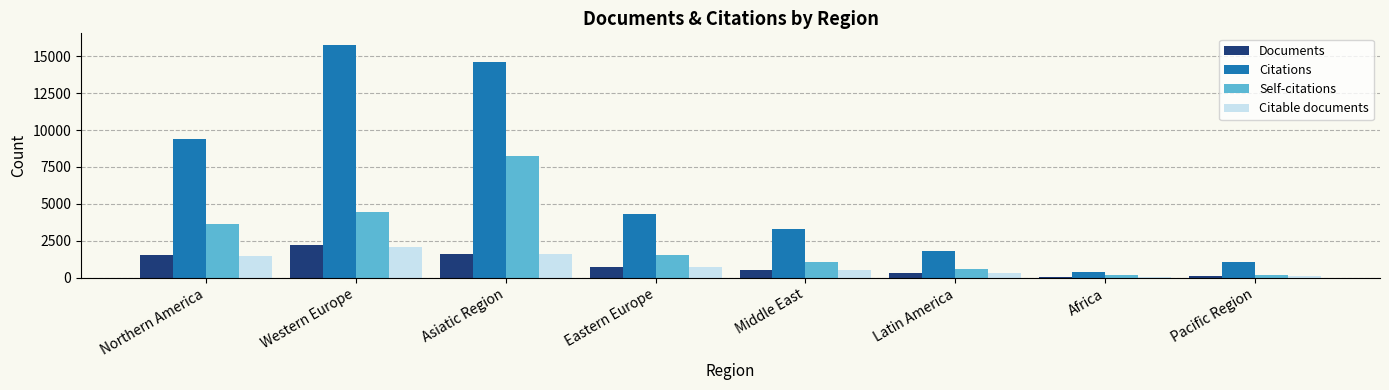

How many bars are there in each group?

4